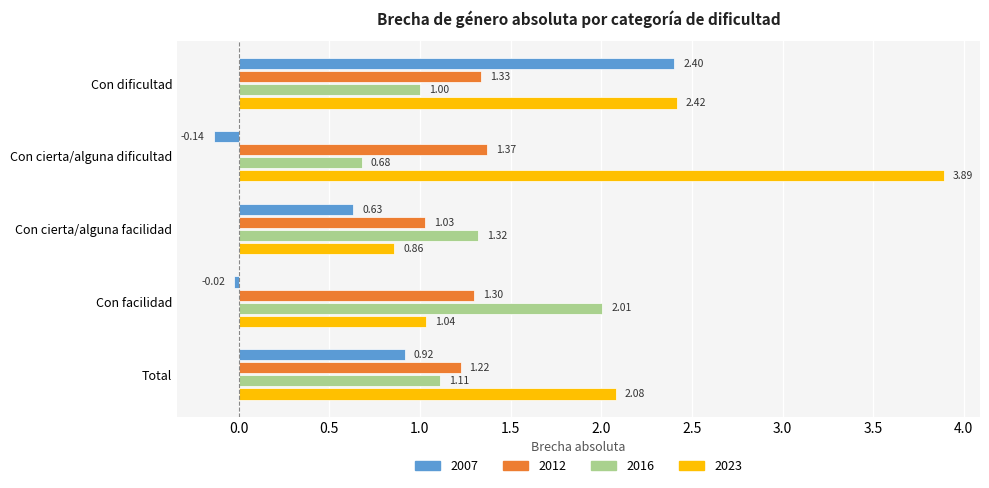

Which series has the largest range (max minus min)?

2023